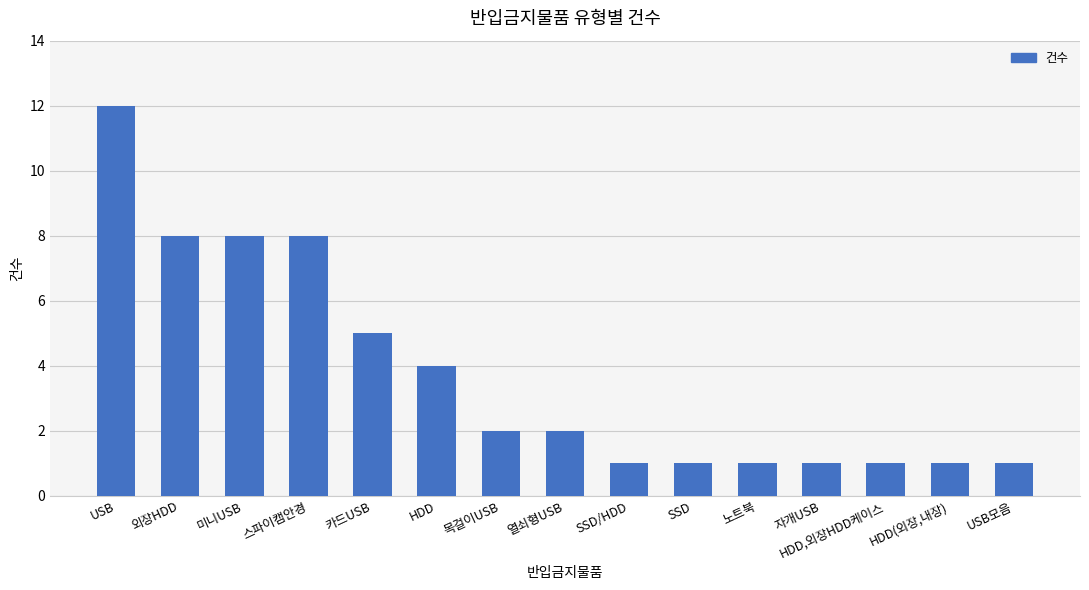

What is the difference between the second highest and second lowest values?

7